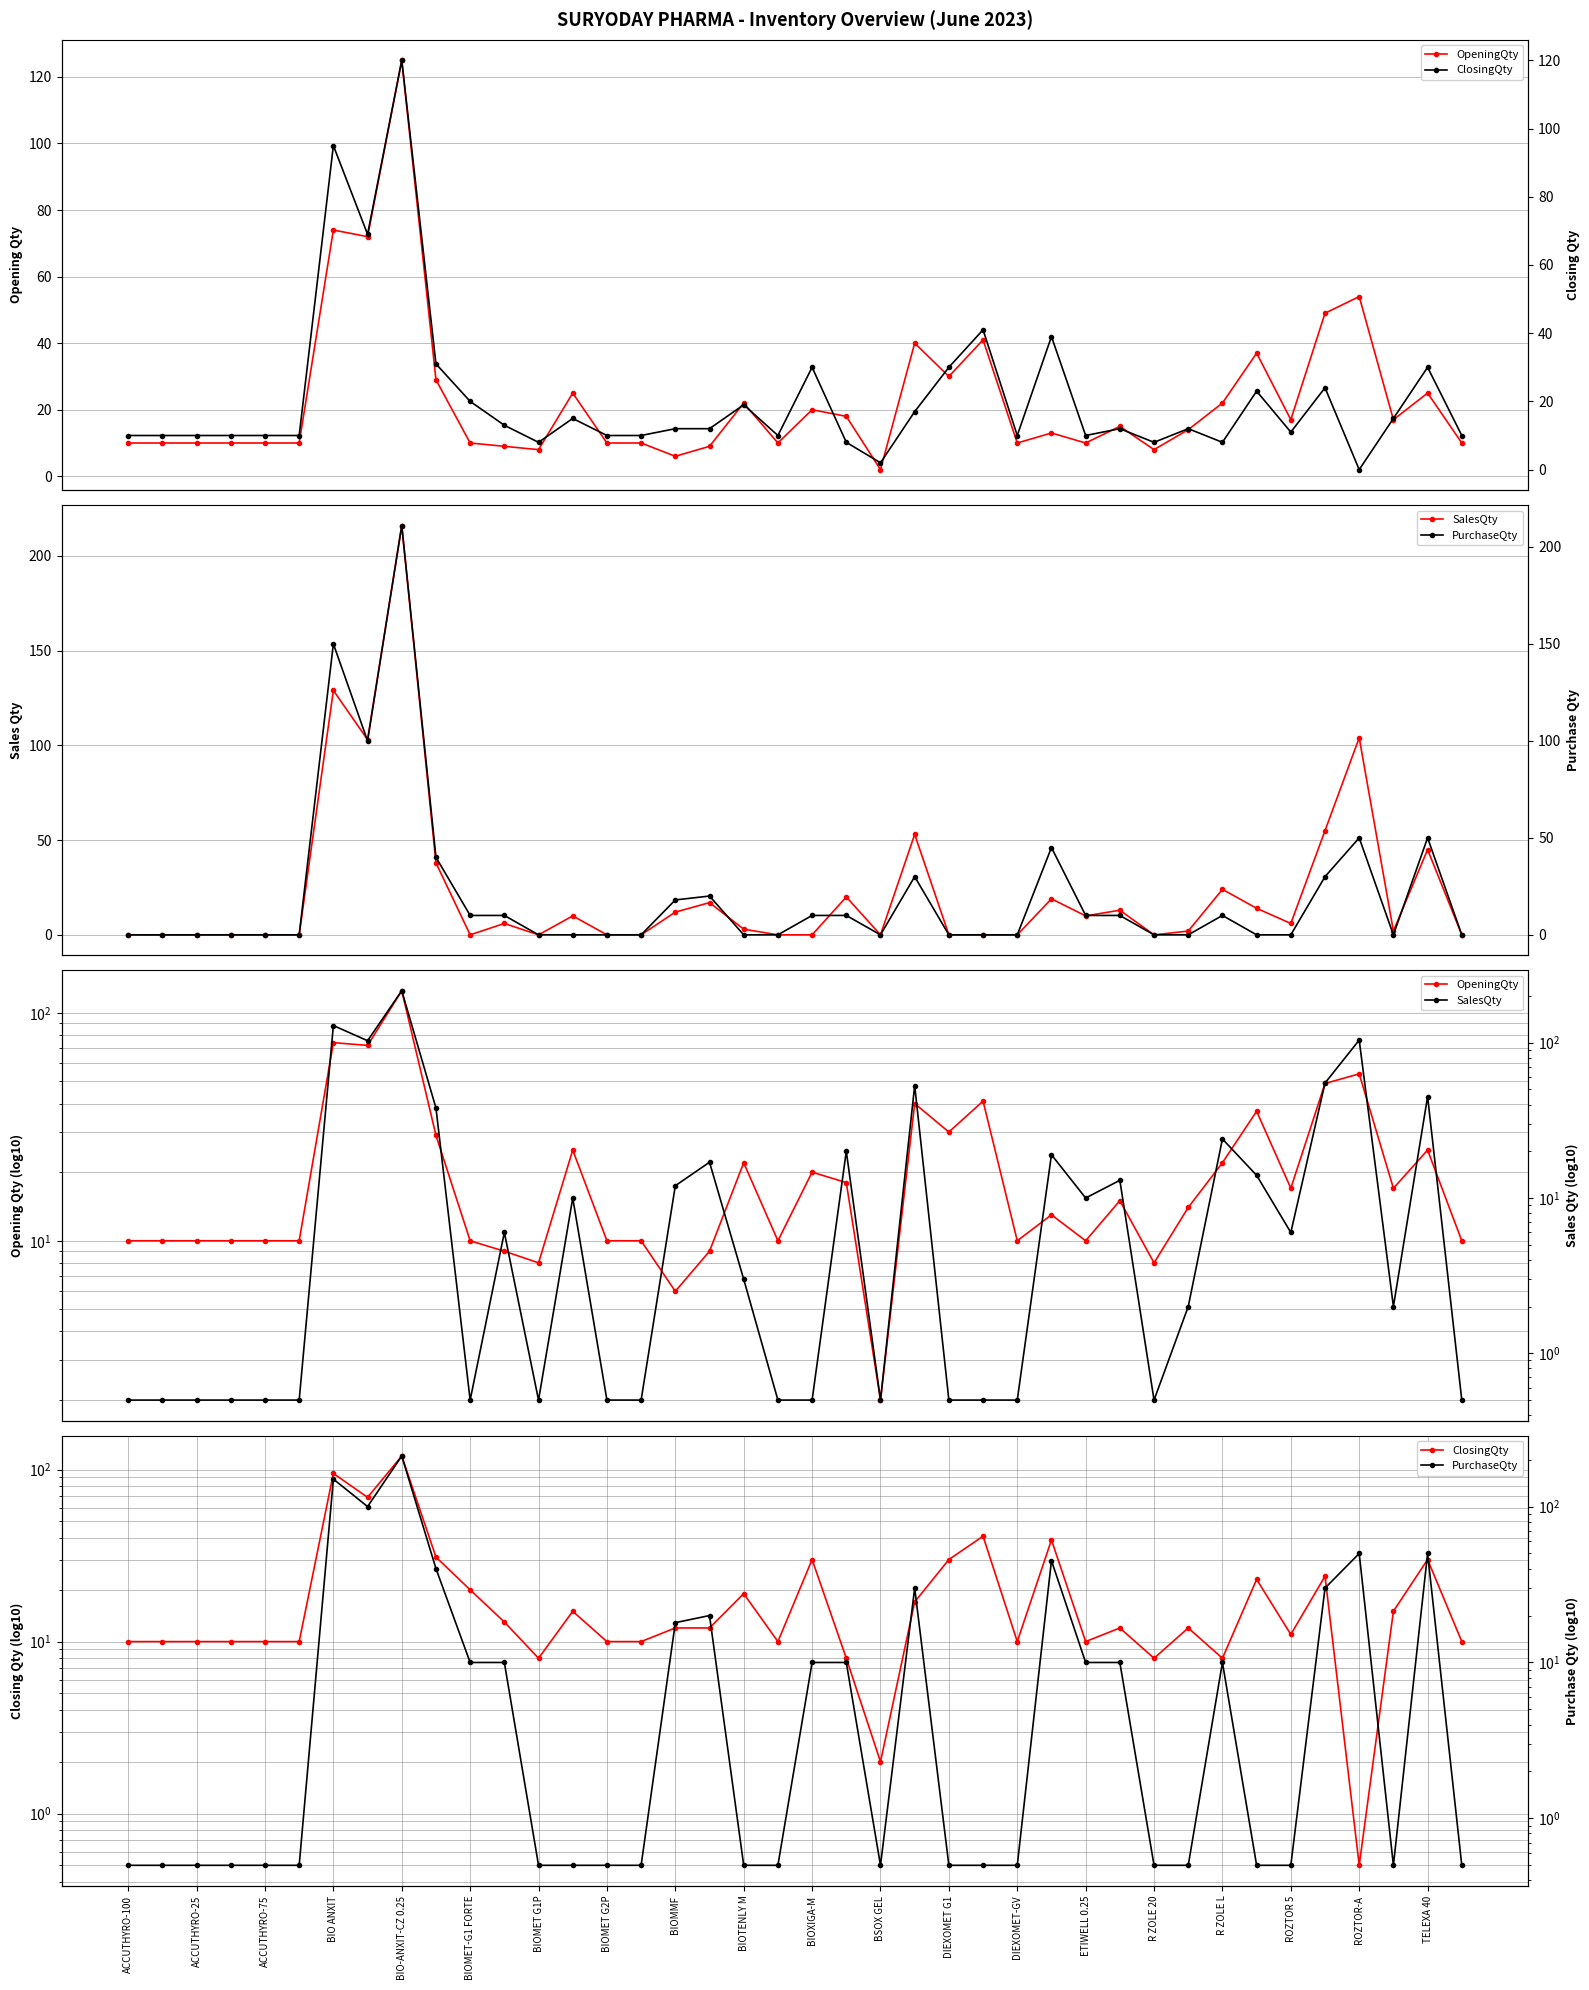

Rank the series by their maximum value, from highest to lowest.

SalesQty, PurchaseQty, OpeningQty, ClosingQty